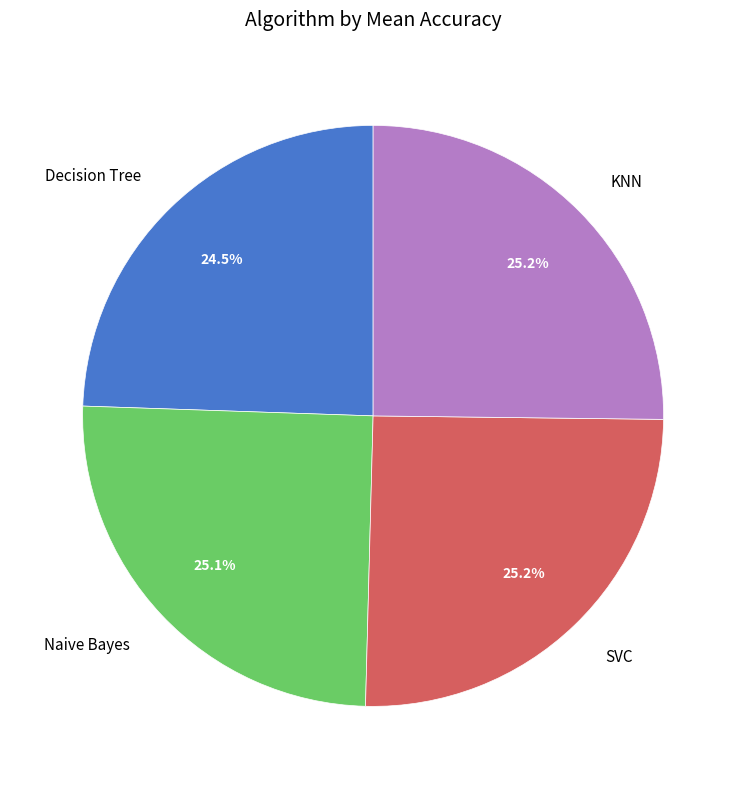

Which category has the smallest portion of the pie?

Decision Tree